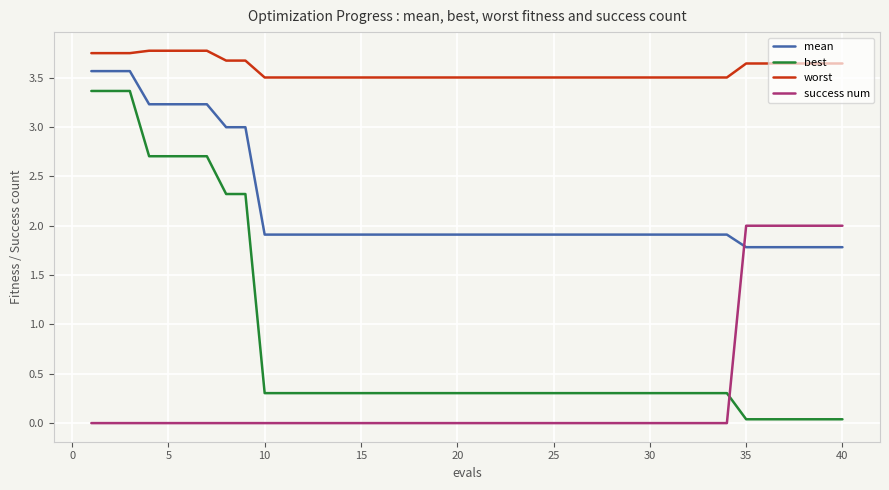

List the series in order of their peak value, lowest first.

success num, best, mean, worst